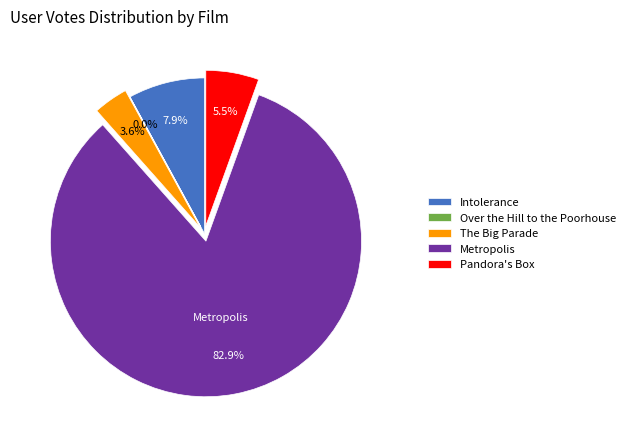

Does any single category account for the majority?

Yes